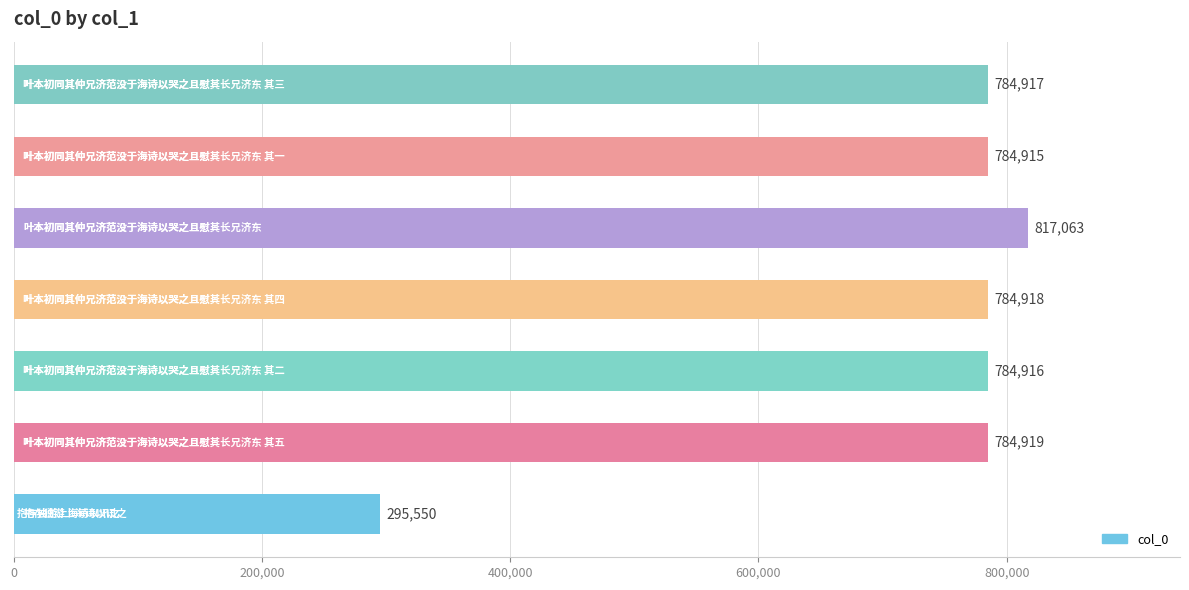

What is the average value?

719600